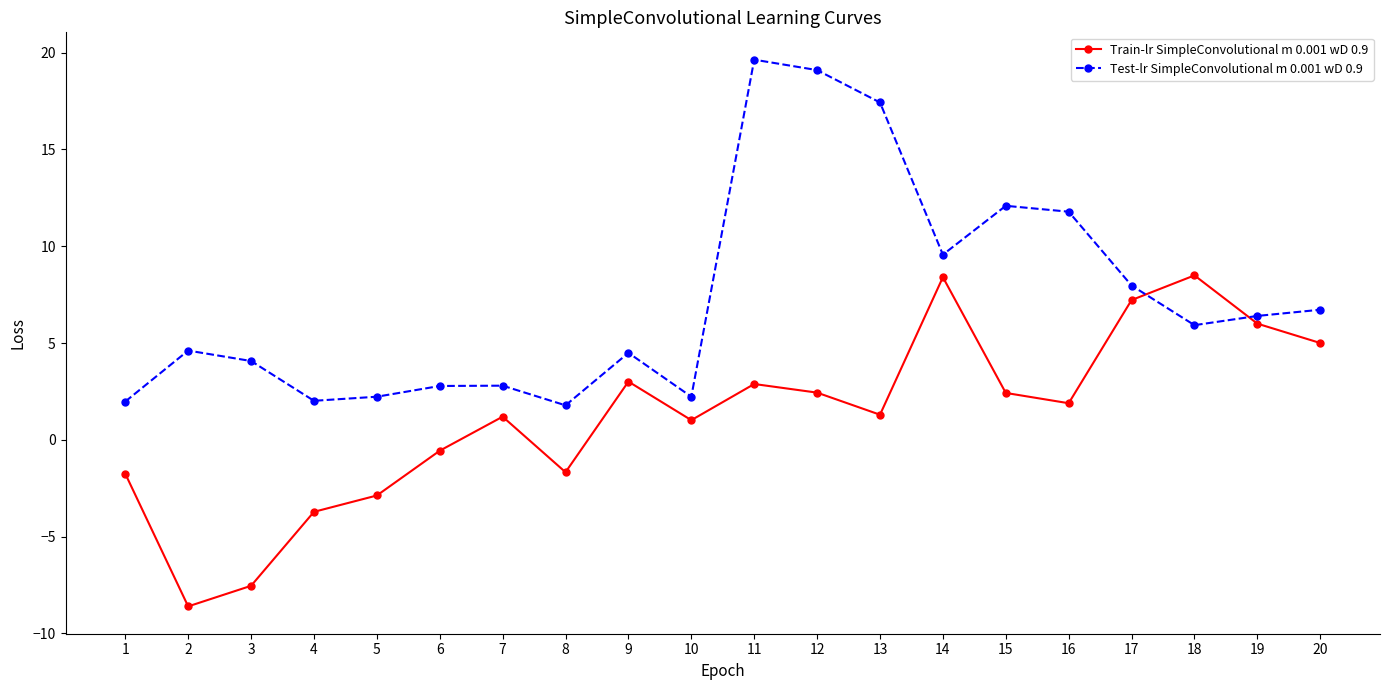

At which category does Test-lr SimpleConvolutional m 0.001 wD 0.9 reach its first local peak?

2